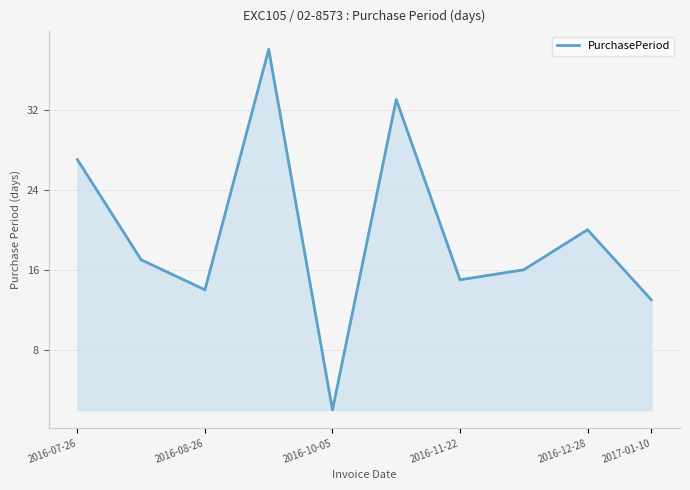

What is the difference between the maximum and second lowest values?

25